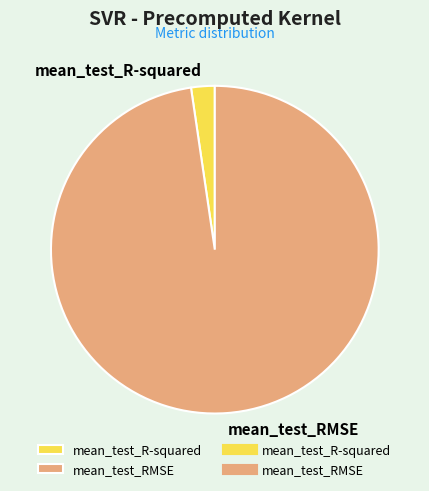

Which slice is the largest?

mean_test_RMSE